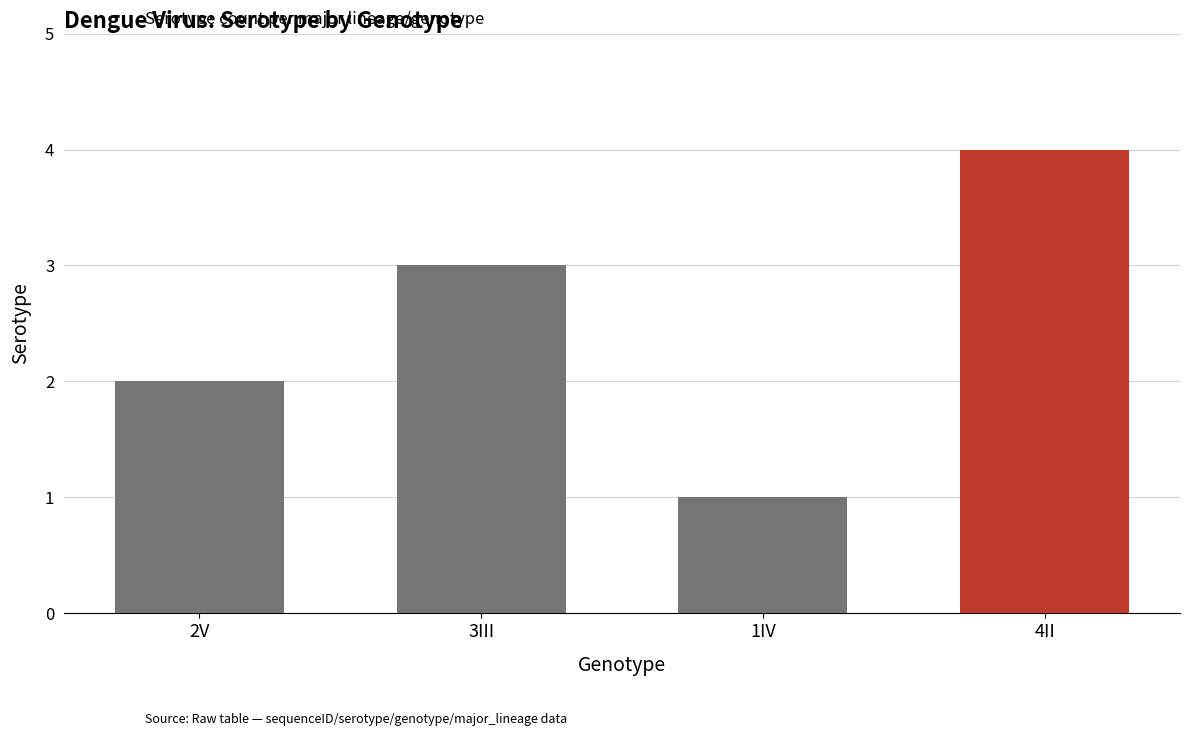

The chart shows a value of 1 at 3III. True or false?

False